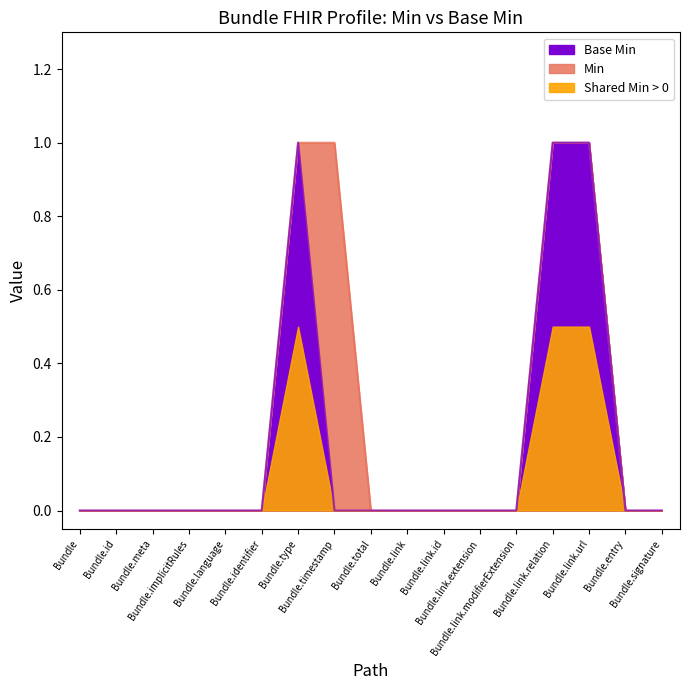

Which has a higher value, Bundle.type or Bundle.link.url?

Bundle.type